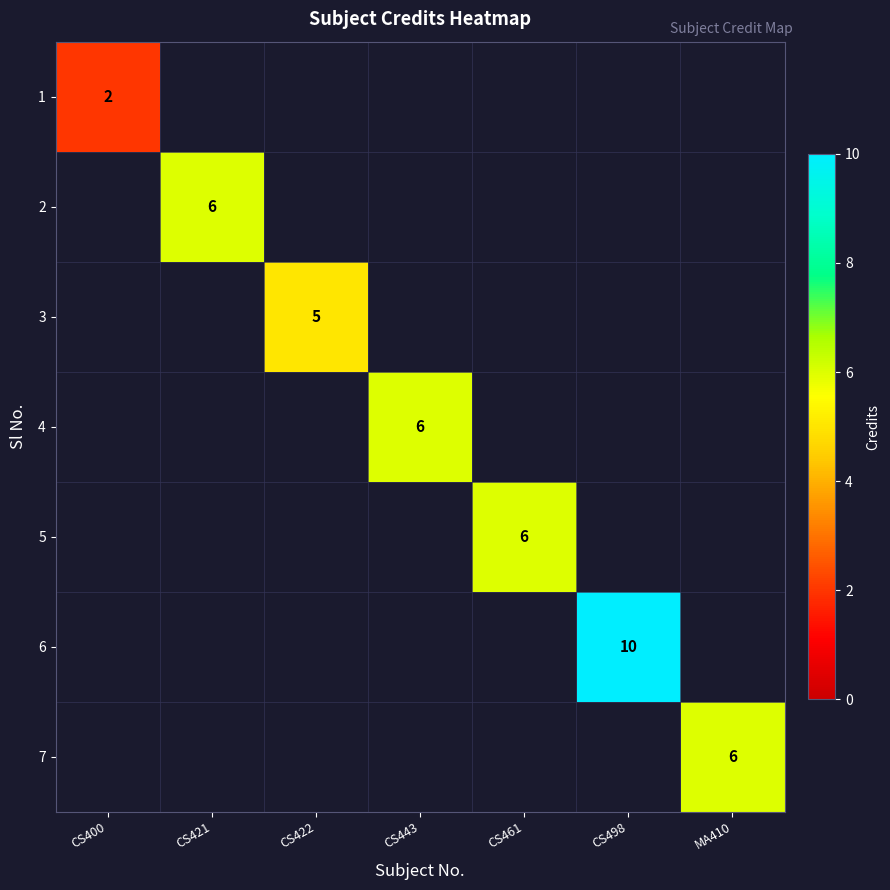

The 2 series shows 6 at CS421. True or false?

True